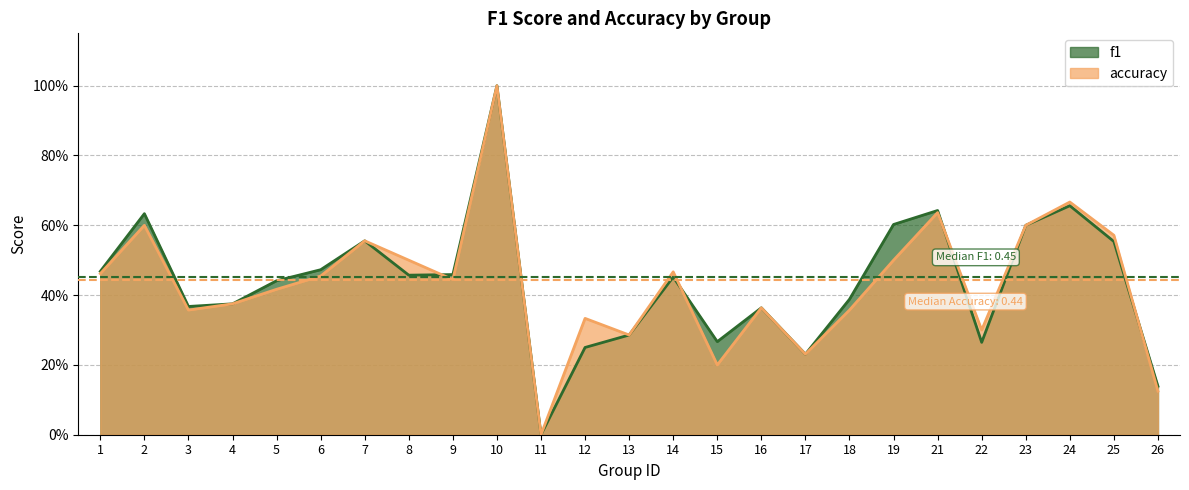

Does the chart display data point markers on the line(s)?

No